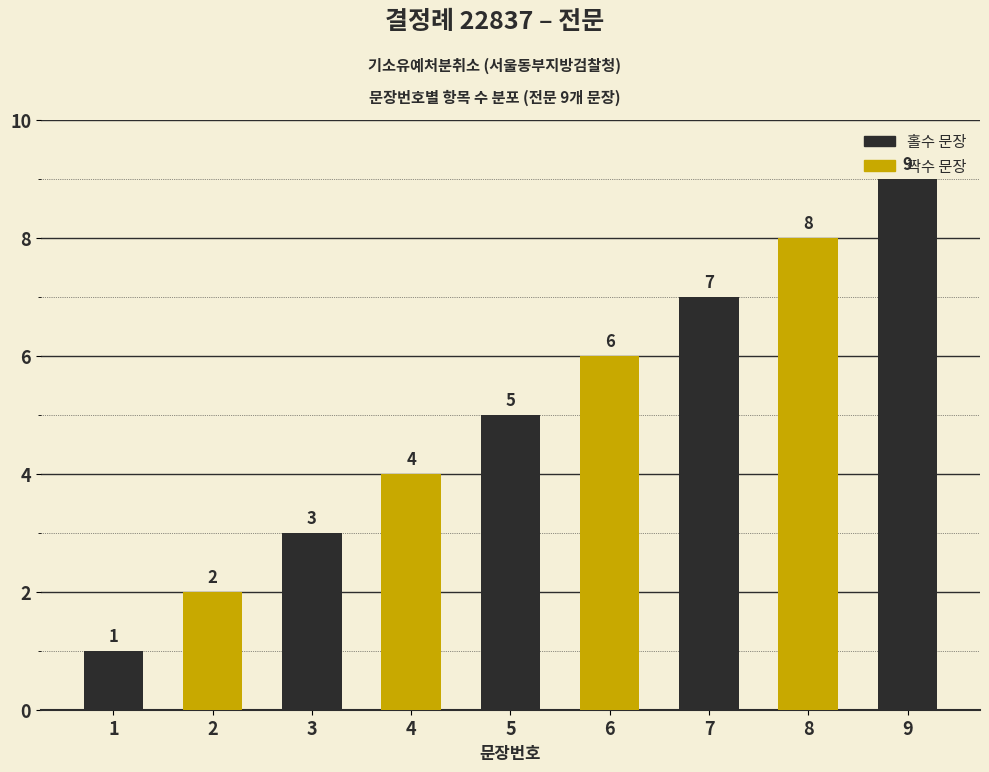

Read the value at 6.

6